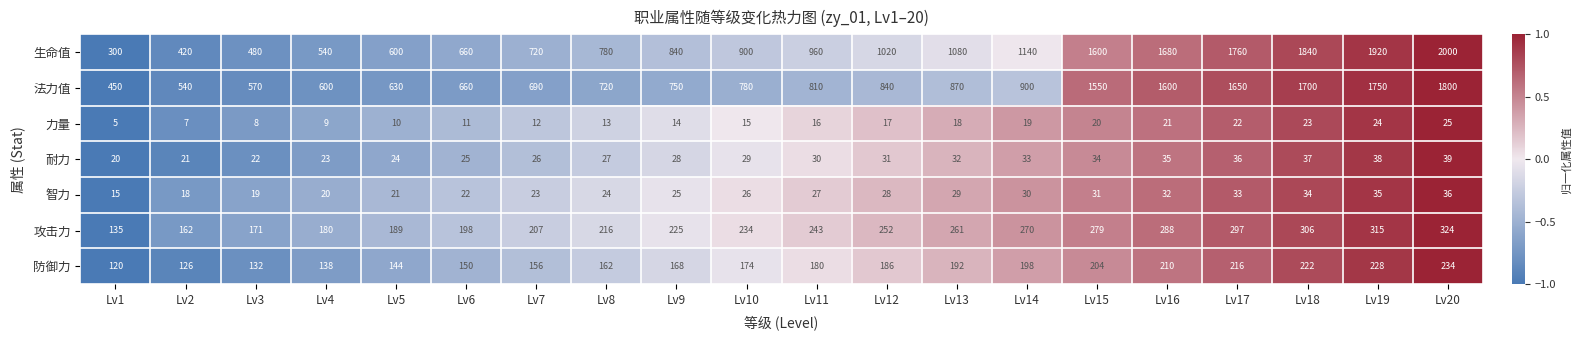

Which series changed the most between Lv1 and Lv14?

生命值